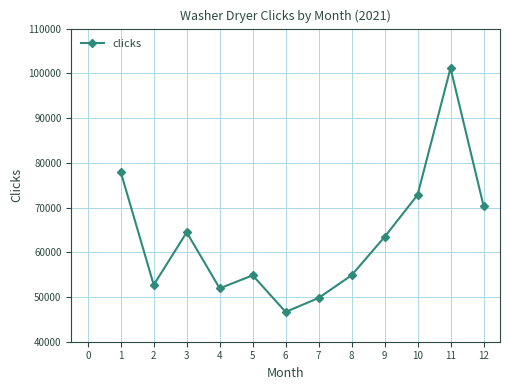

How many points are lower than both their immediate neighbors (excluding endpoints)?

3